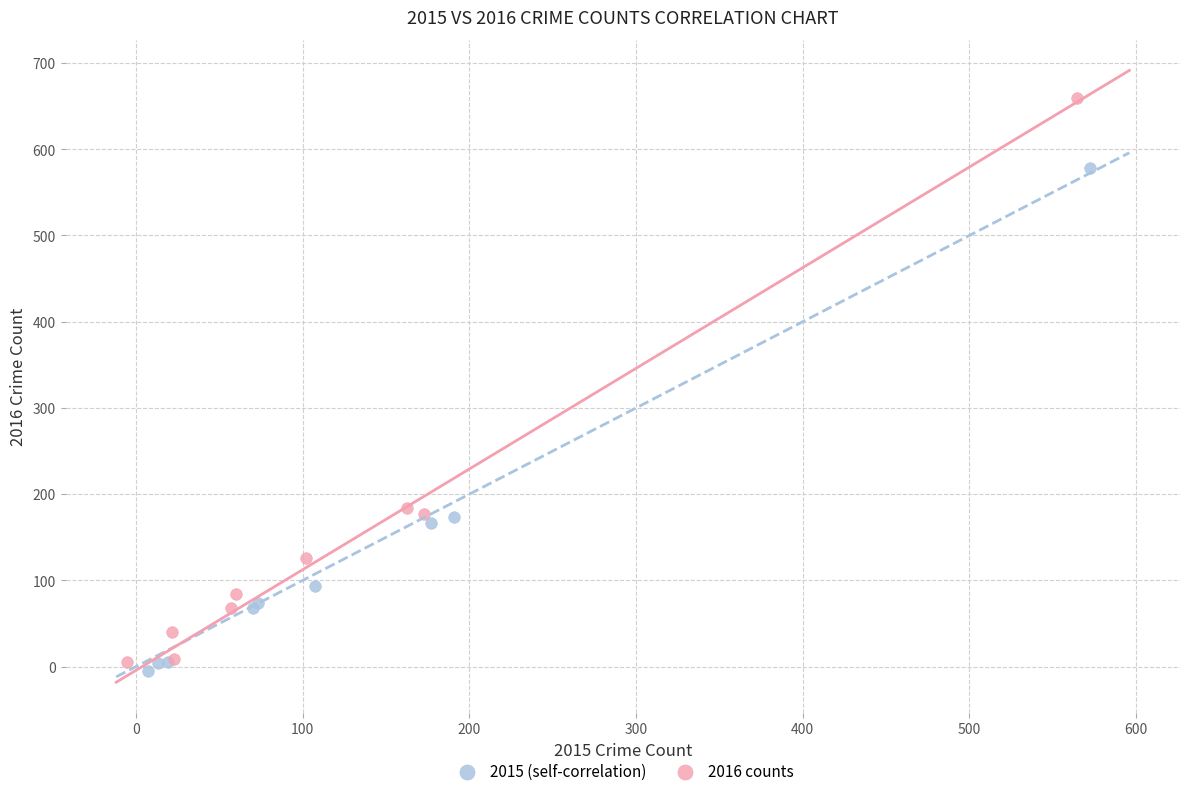

What are all the series names shown in the legend?

2015 (self-correlation), 2016 counts